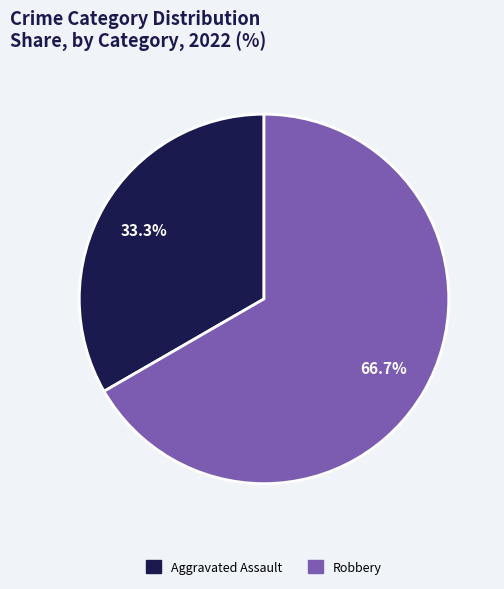

How many slices are in this pie chart?

2